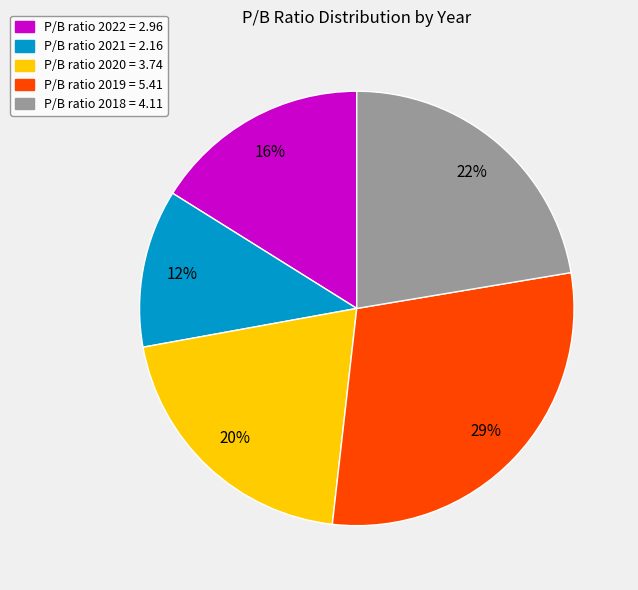

Is there any slice that represents more than half of the pie?

No